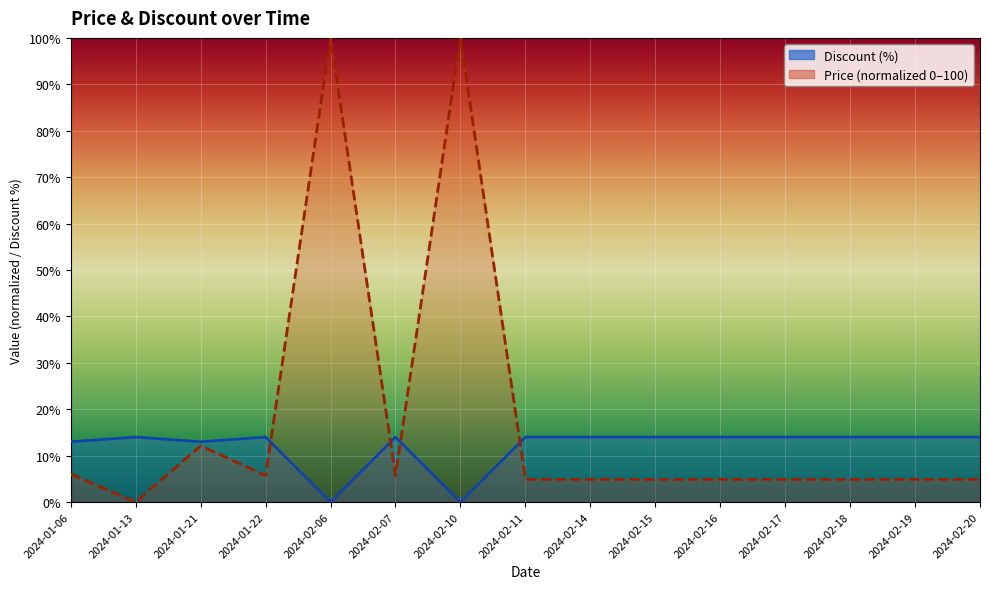

True or false: Price has a value of 100.0 at 2024-02-10.

True